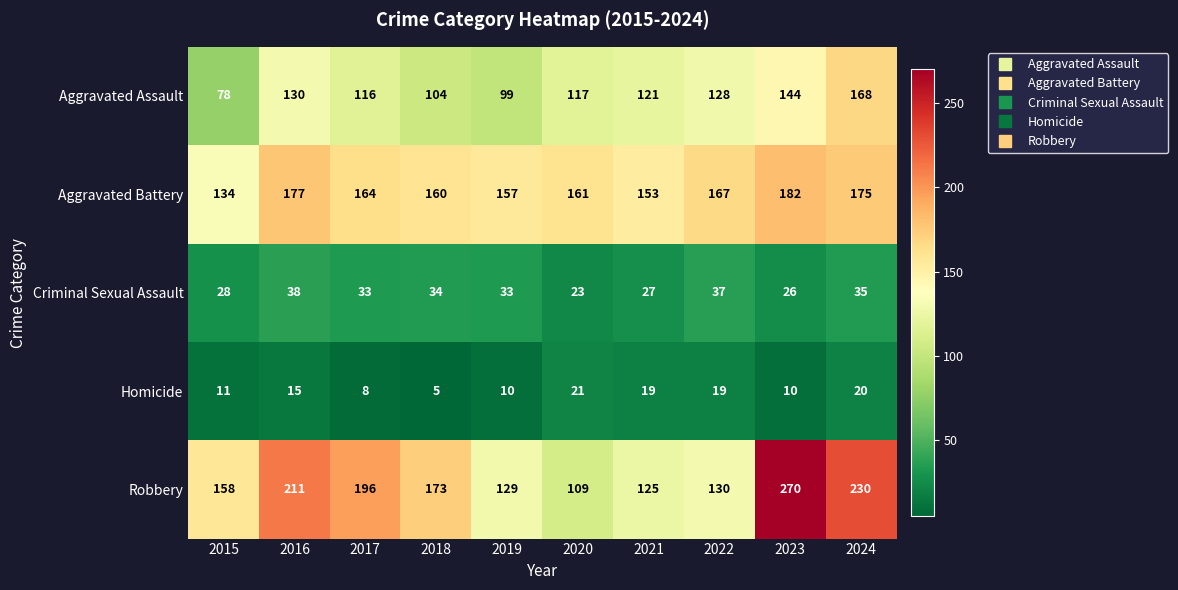

The value of Homicide at 2024 is 13. True or false?

False